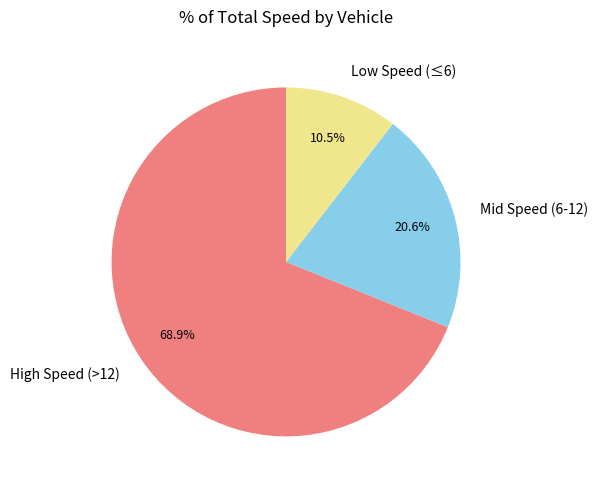

Between Low Speed (≤6) and Mid Speed (6-12), which is larger?

Mid Speed (6-12)